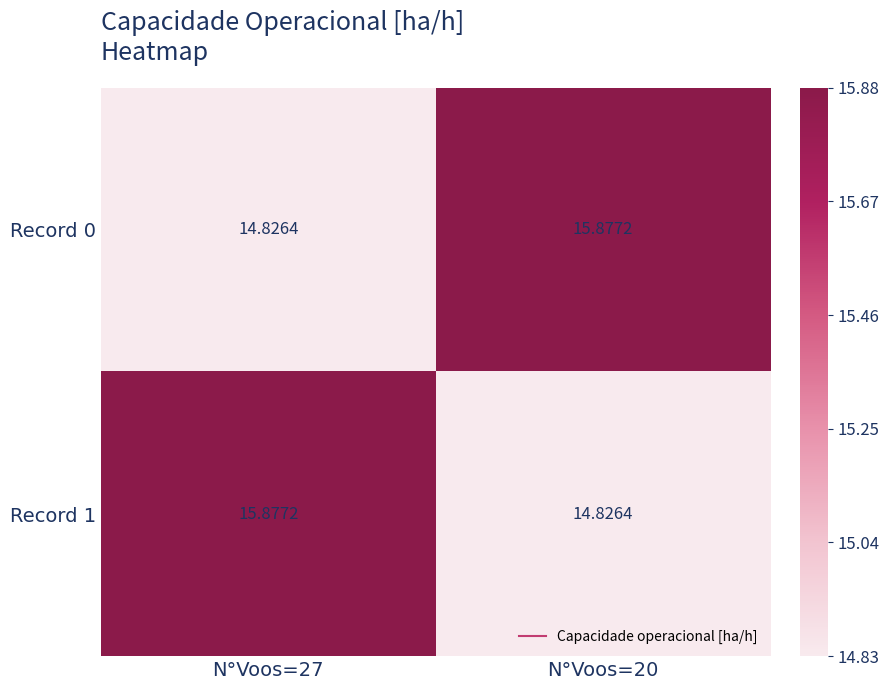

How many data points does each series have?

2